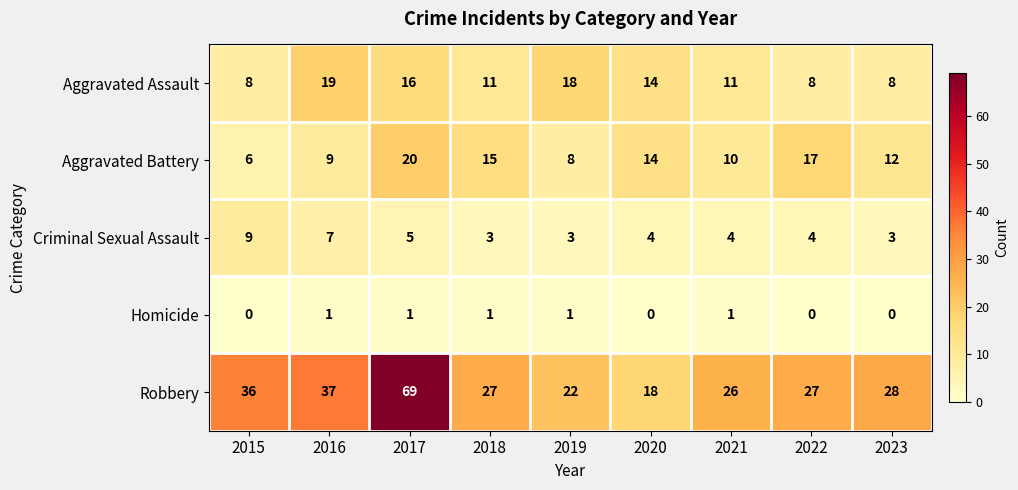

What is the difference between the highest and lowest values at 2016?

36